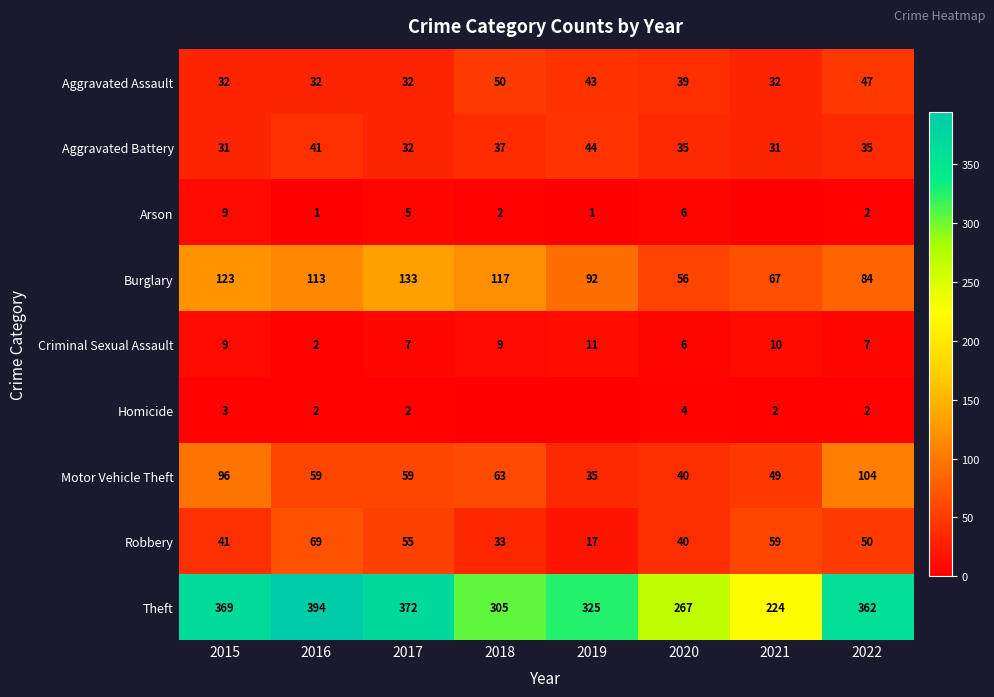

At which category is the sum across all series the highest?

2015